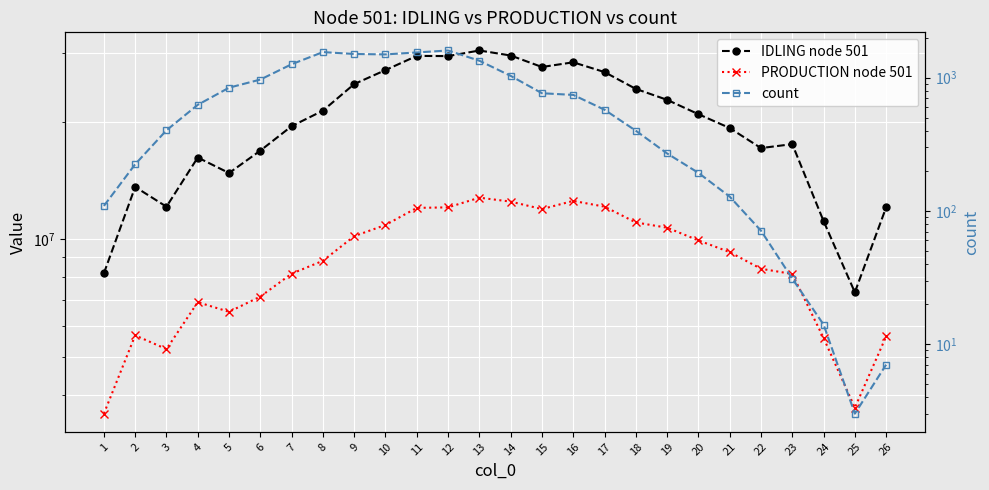

Read the IDLING node 501 value at 23.

17511387.0